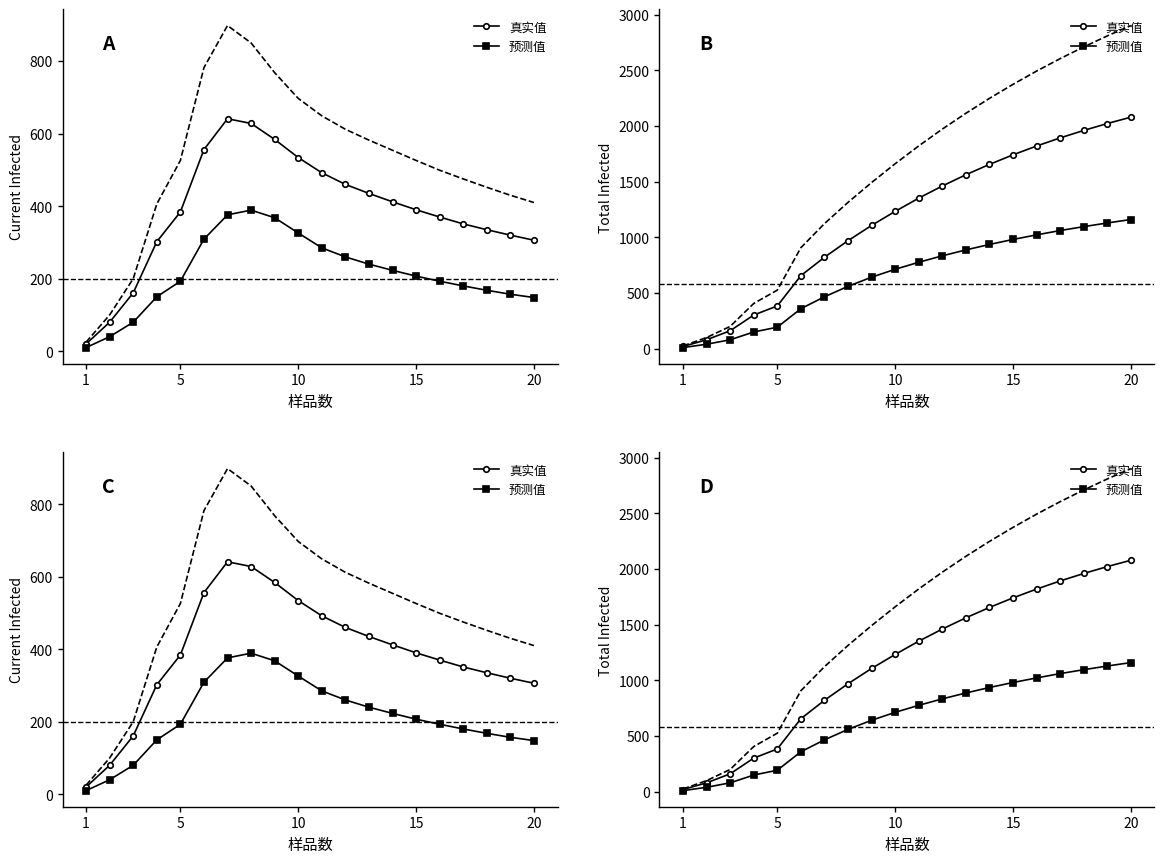

Which series has the largest total across all categories?

Upper bound